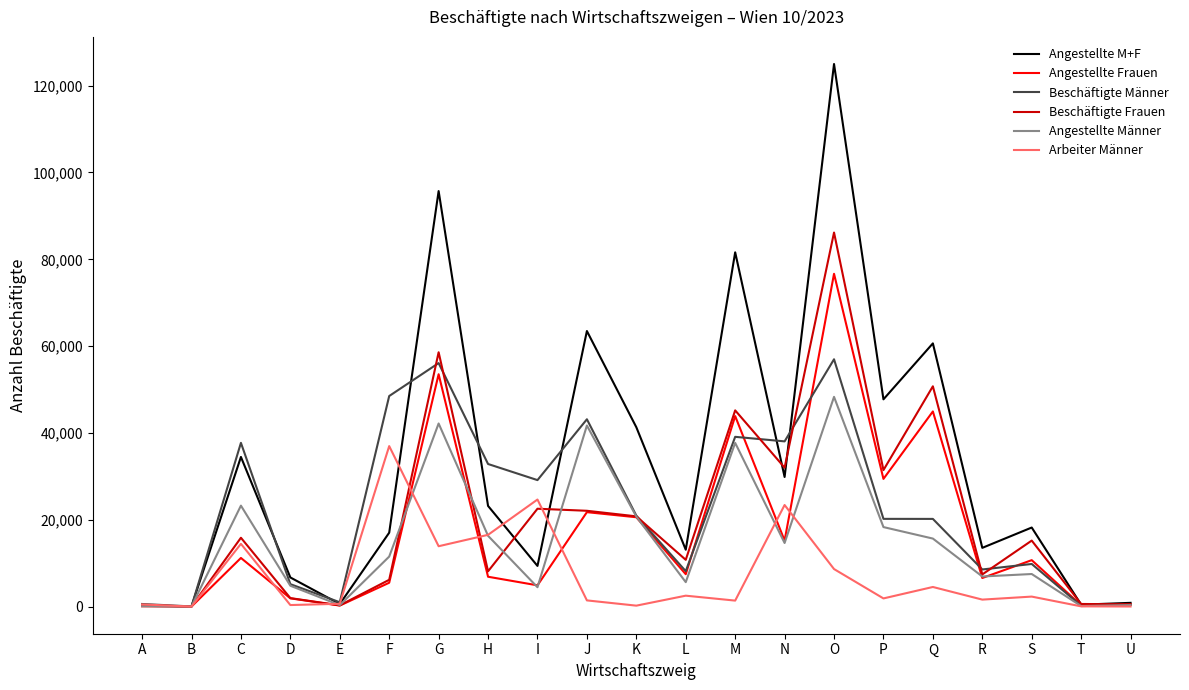

At which label is Arbeiter Männer closest to 18494?

H